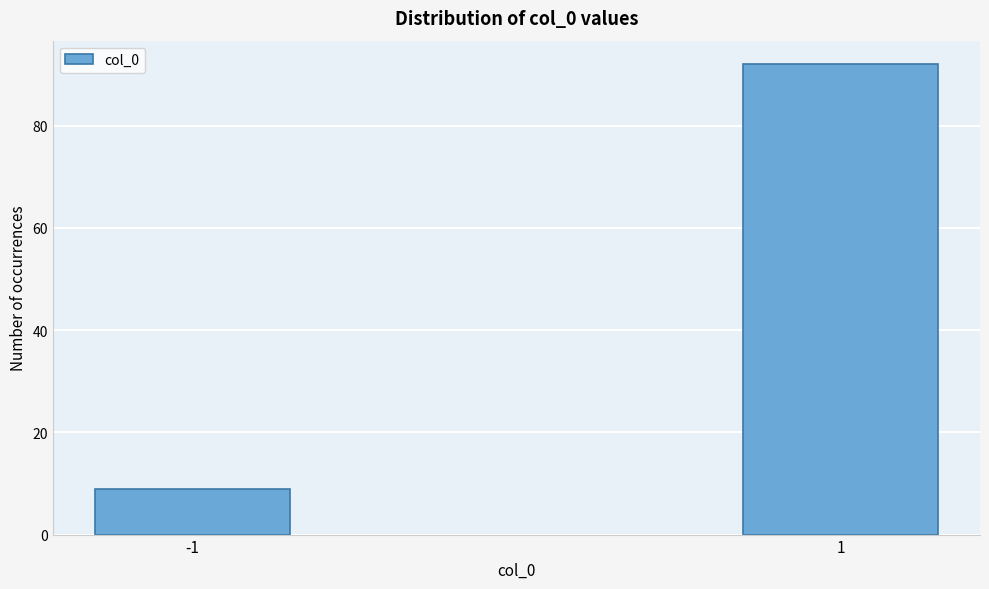

Reading left to right, what are all the values shown in this chart?

-1=9	1=92